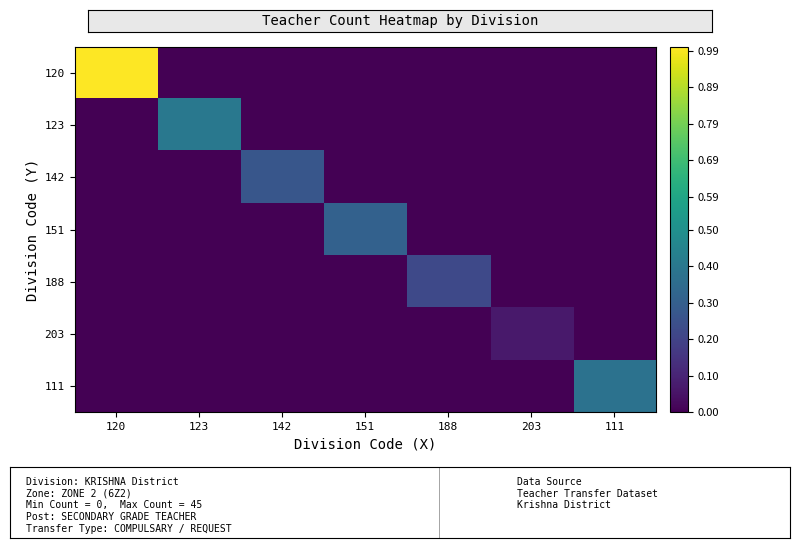

What is the greatest value displayed?

1.0